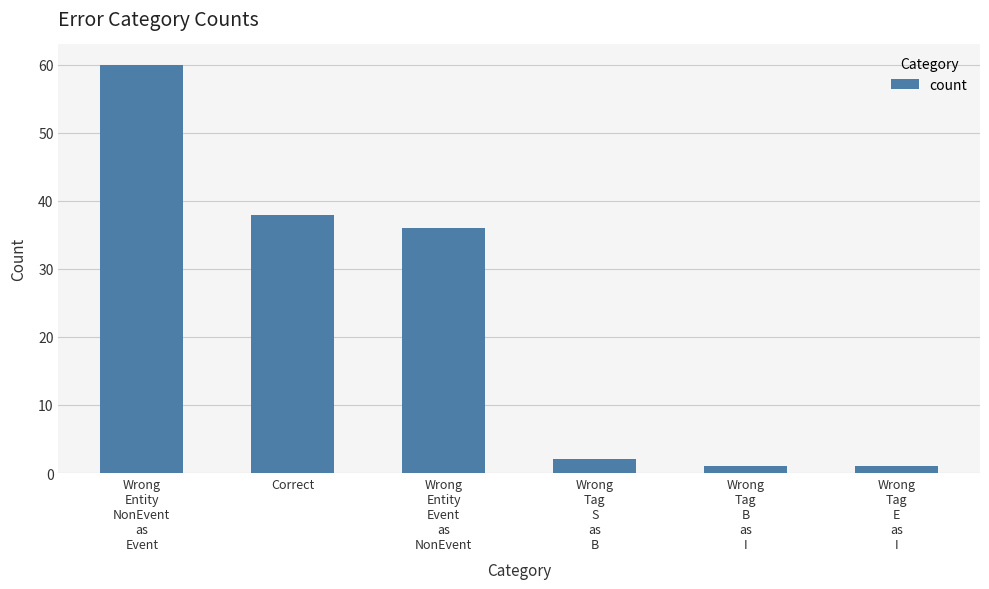

What is the difference between the maximum and minimum values?

59